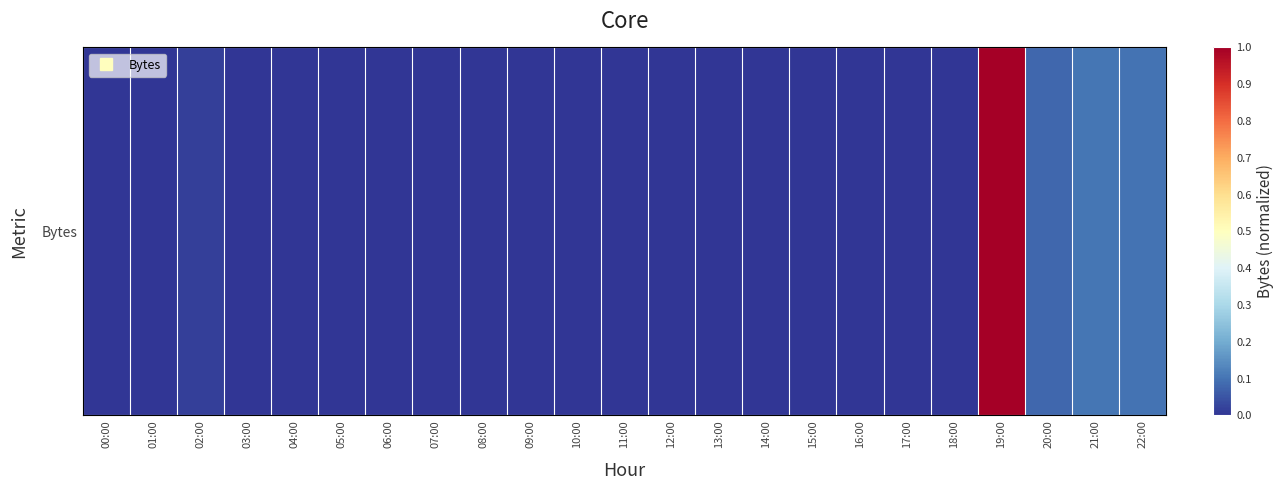

Which has a higher value, 03:00 or 04:00?

03:00